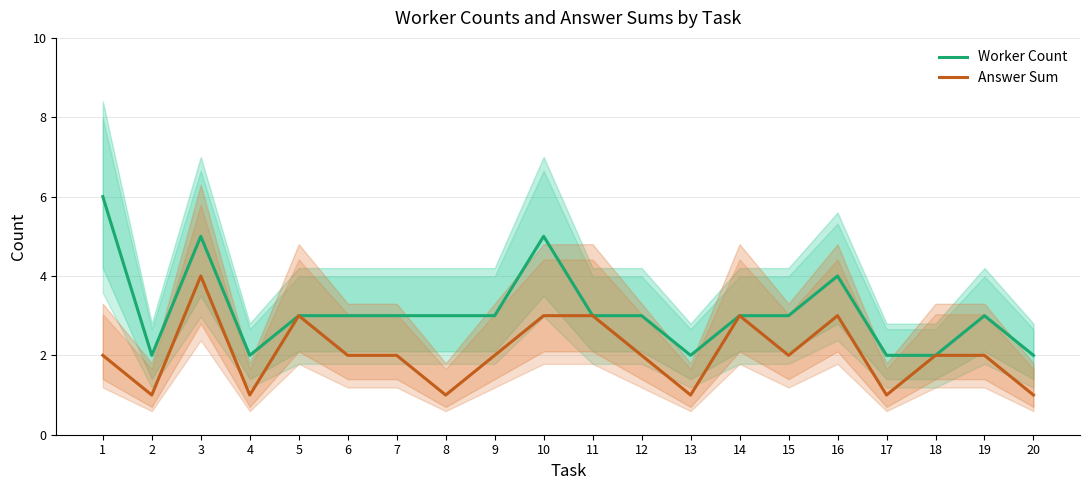

List the labels in order of Worker Count value, smallest first.

2, 4, 13, 17, 18, 20, 5, 6, 7, 8, 9, 11, 12, 14, 15, 19, 16, 3, 10, 1